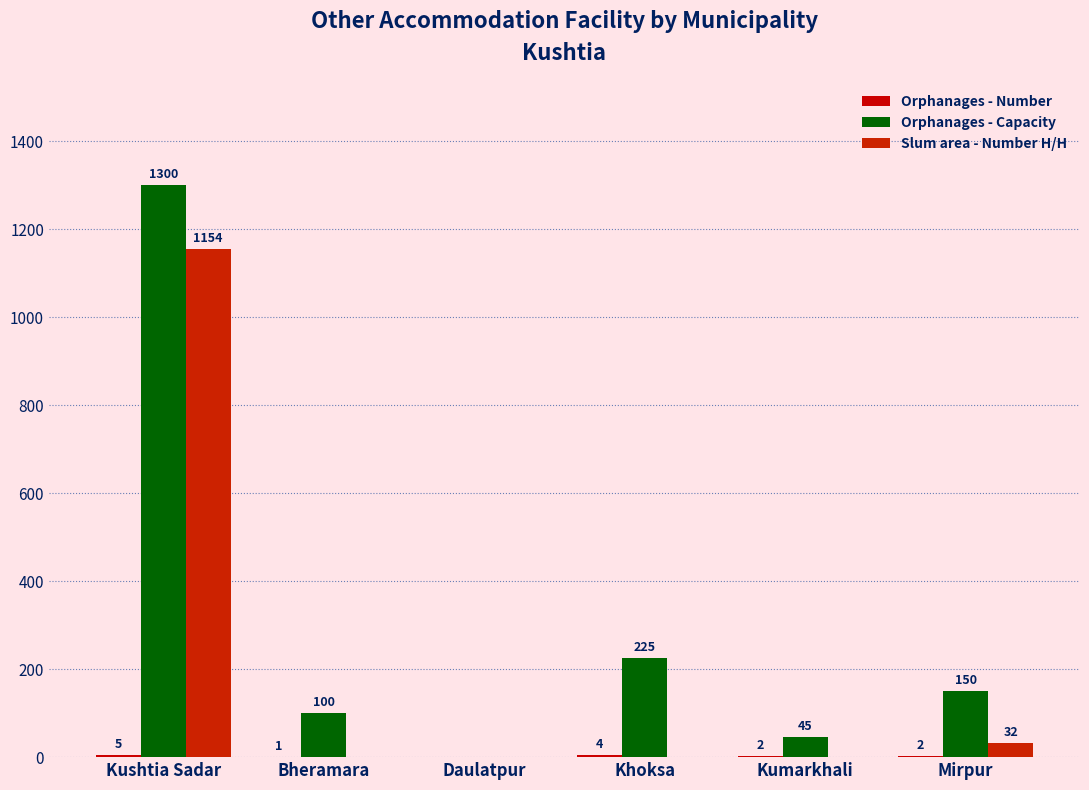

Read the Orphanages - Number value at Bheramara.

1